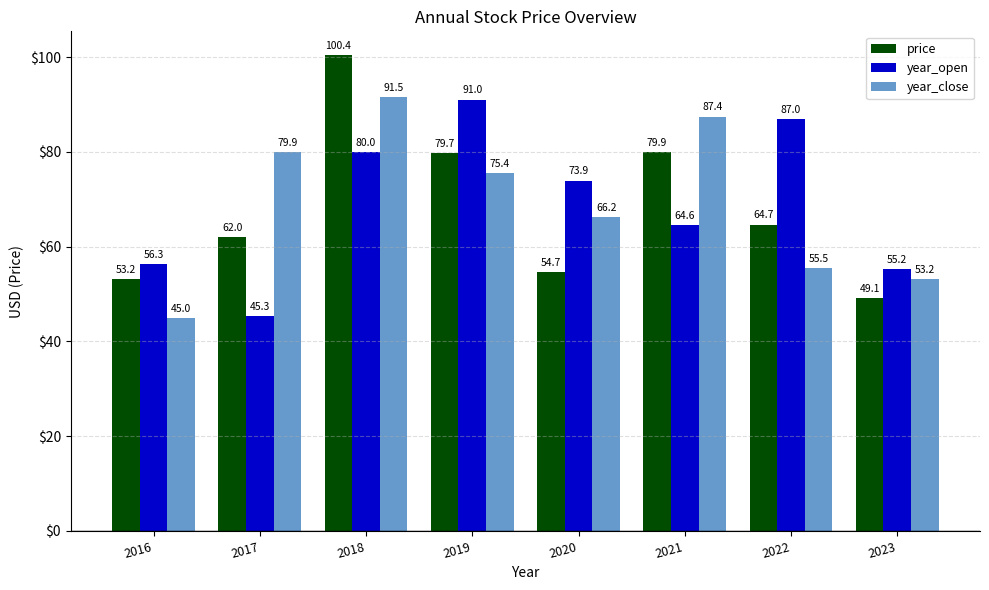

What is the spread (max minus min) of values at 2018?

20.5